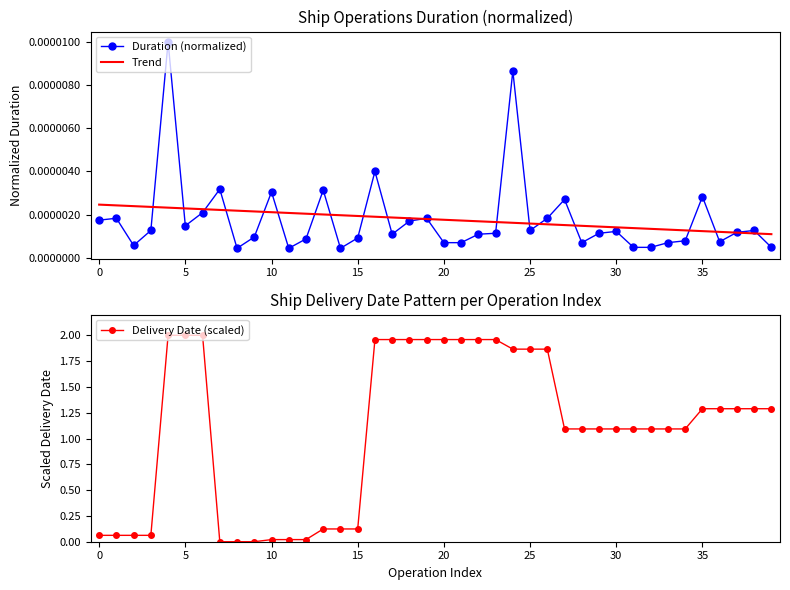

Between 17 and 19, which series saw the biggest shift?

Duration (normalized)